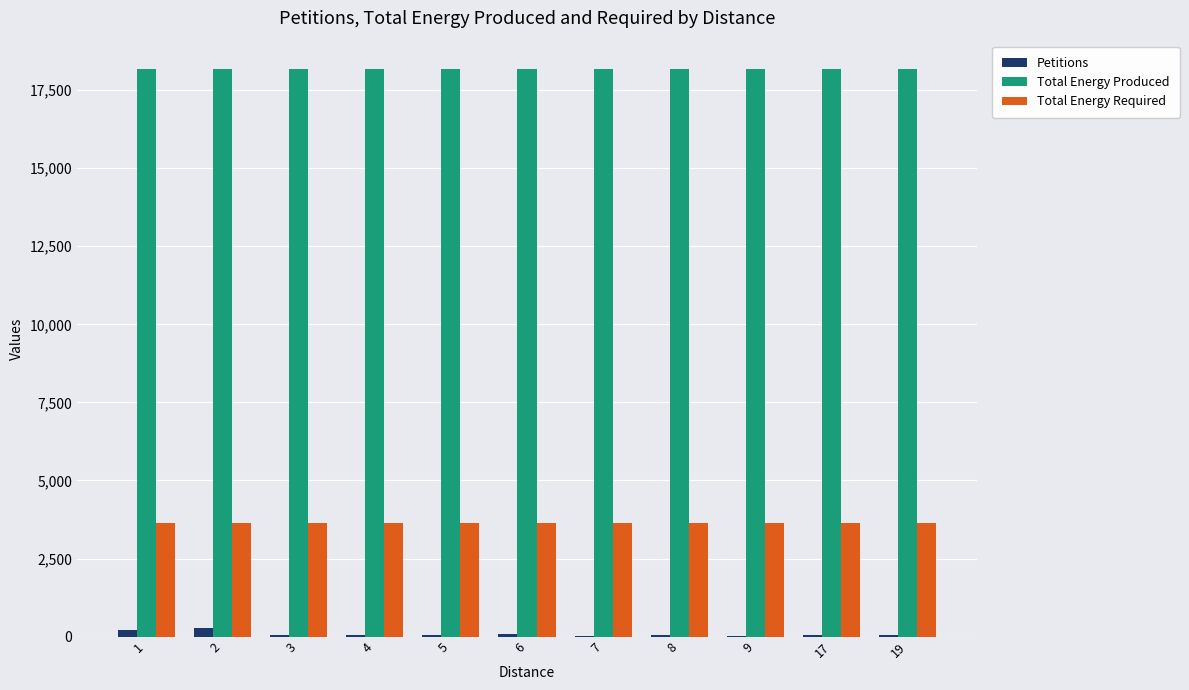

The value of Total Energy Produced at 2 is 18175. True or false?

True